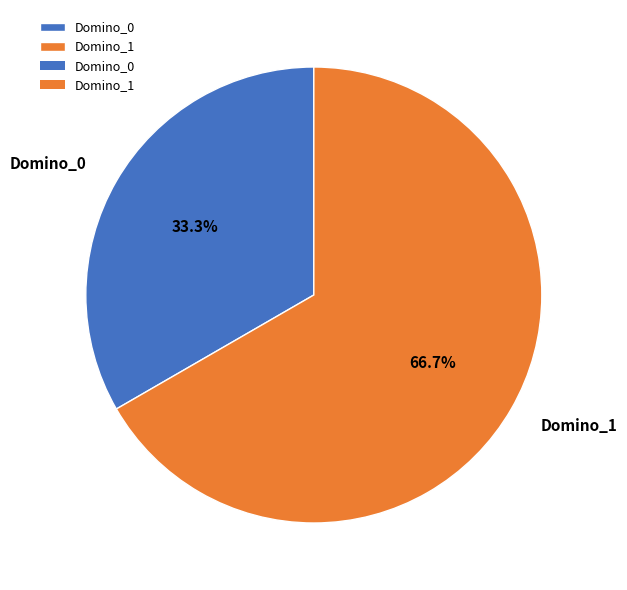

What percentage is the Domino_0 slice, to the nearest percent?

33%